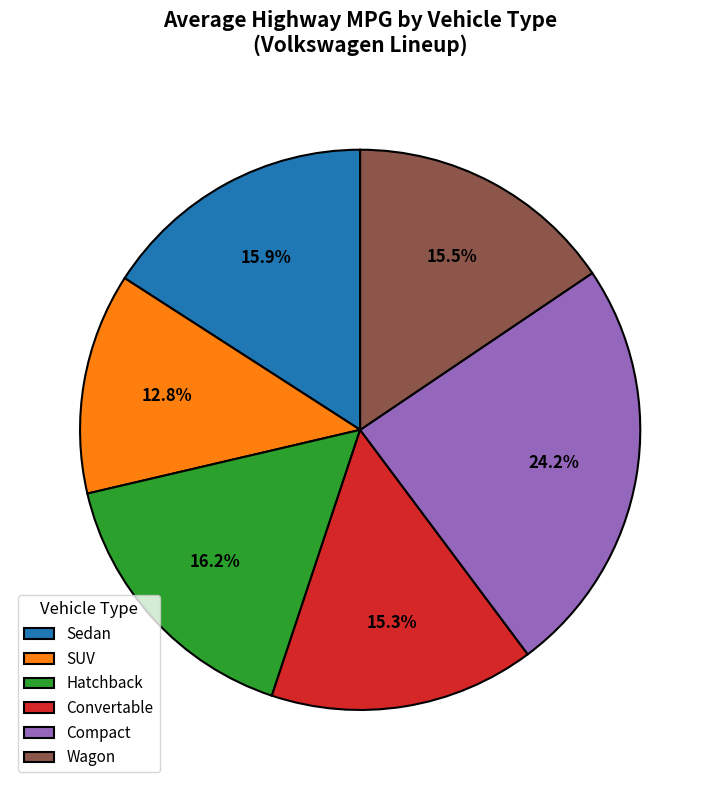

To the nearest percent, what is the difference between the largest and smallest slice percentages?

11%